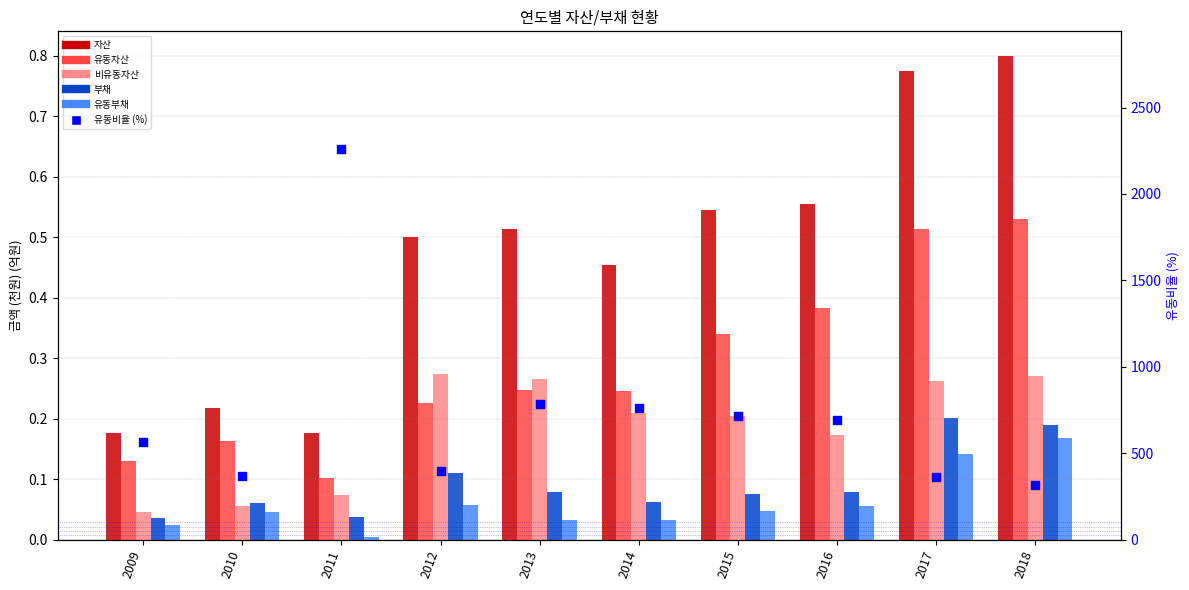

What is the total value across all series at 2010?

365.6